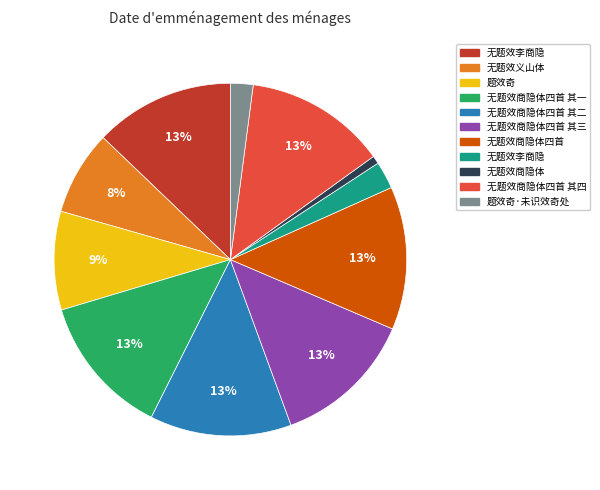

To the nearest percent, what is the average slice percentage?

9%